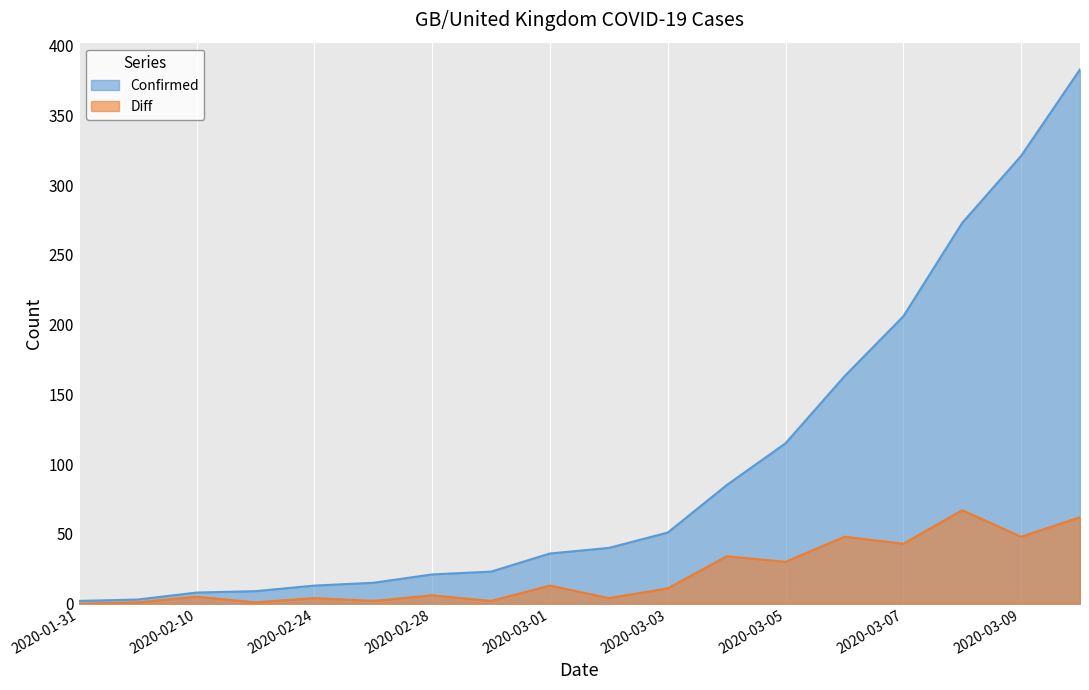

What is the value of the Diff point at the 4th from the left?

1